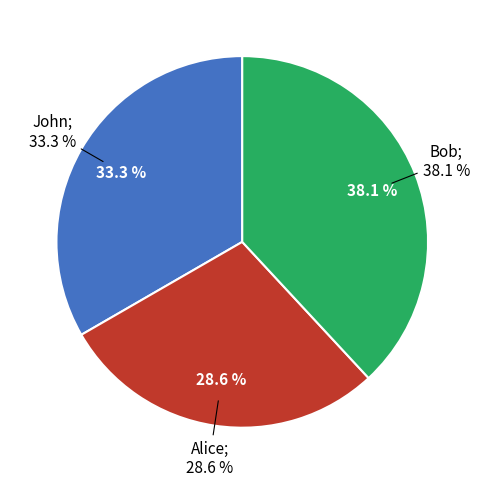

Which category has the smallest portion of the pie?

Alice